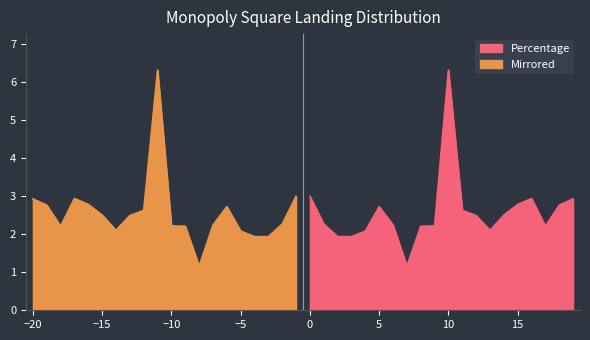

Which category has the highest value in the Percentage series?

10